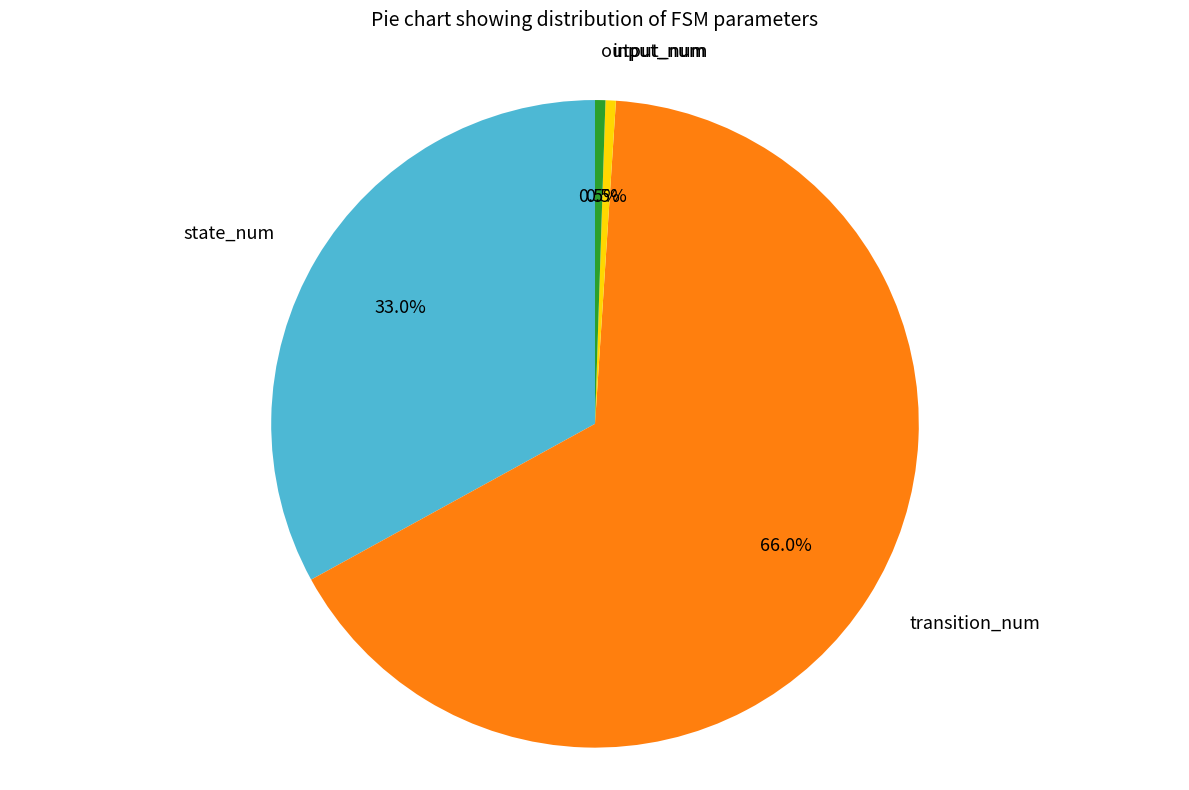

What is the largest slice in the pie chart?

transition_num